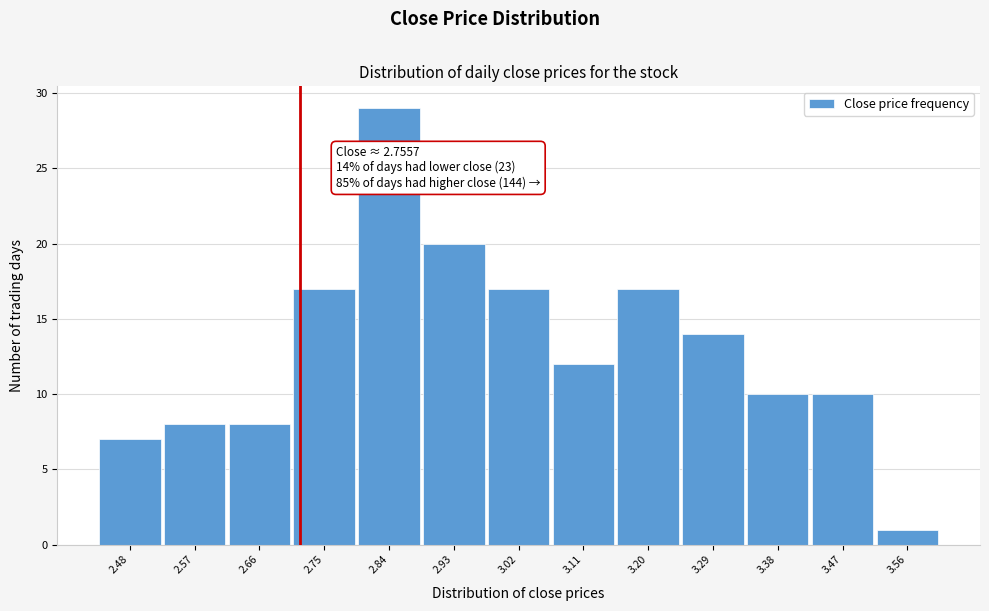

Reading left to right, transcribe all the data shown in this chart.

2.48=7	2.57=8	2.66=8	2.75=17	2.84=29	2.93=20	3.02=17	3.11=12	3.20=17	3.29=14	3.38=10	3.47=10	3.56=1